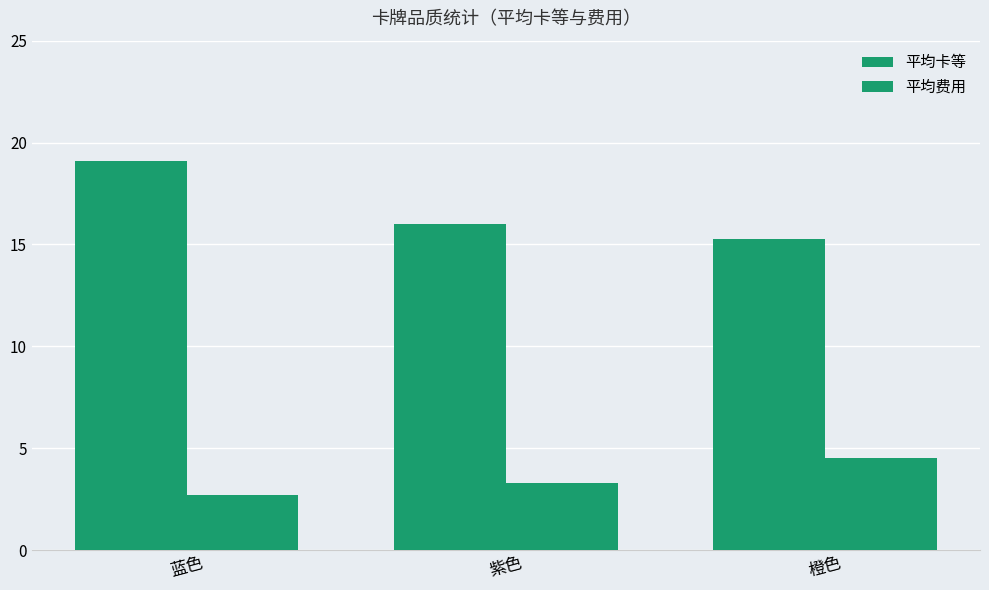

How many values in the 平均卡等 series are below 16?

1